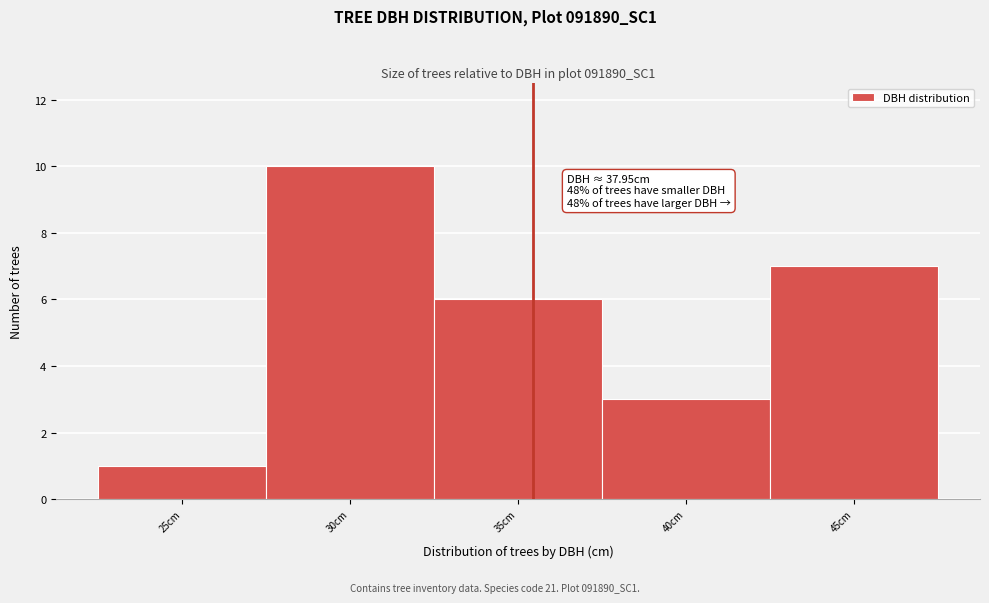

Reading left to right, transcribe all the data shown in this chart.

1	10	6	3	7